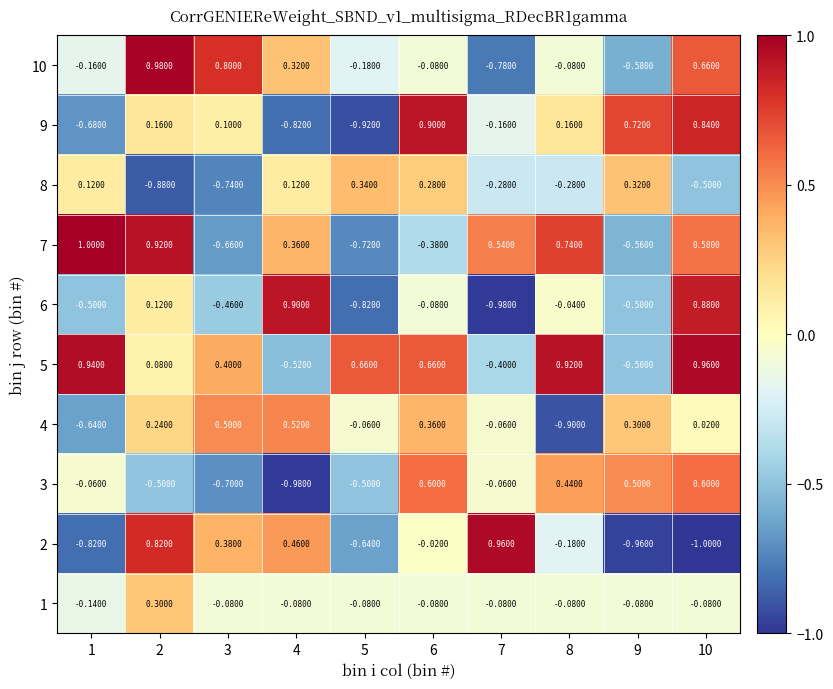

Is the value of 10 at 2 greater than the value of 5 at 4?

Yes